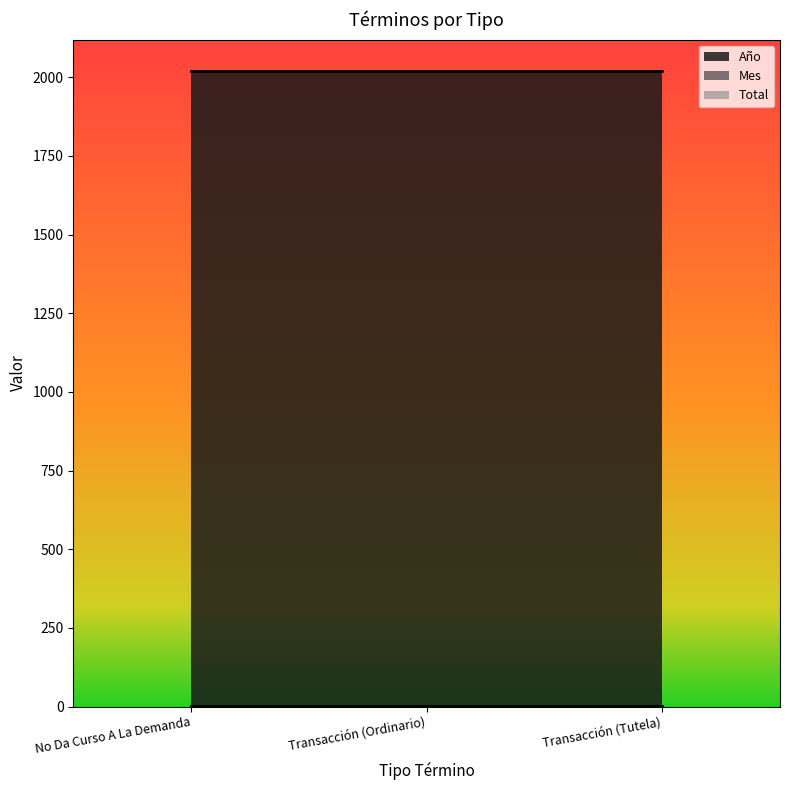

Where is Total nearest to the value 1?

No Da Curso A La Demanda